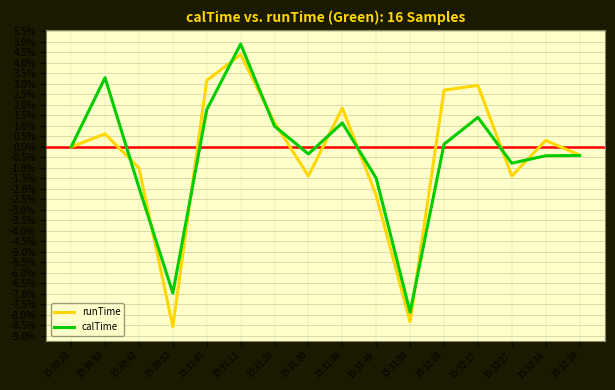

How many interior local valleys does the runTime series have?

4